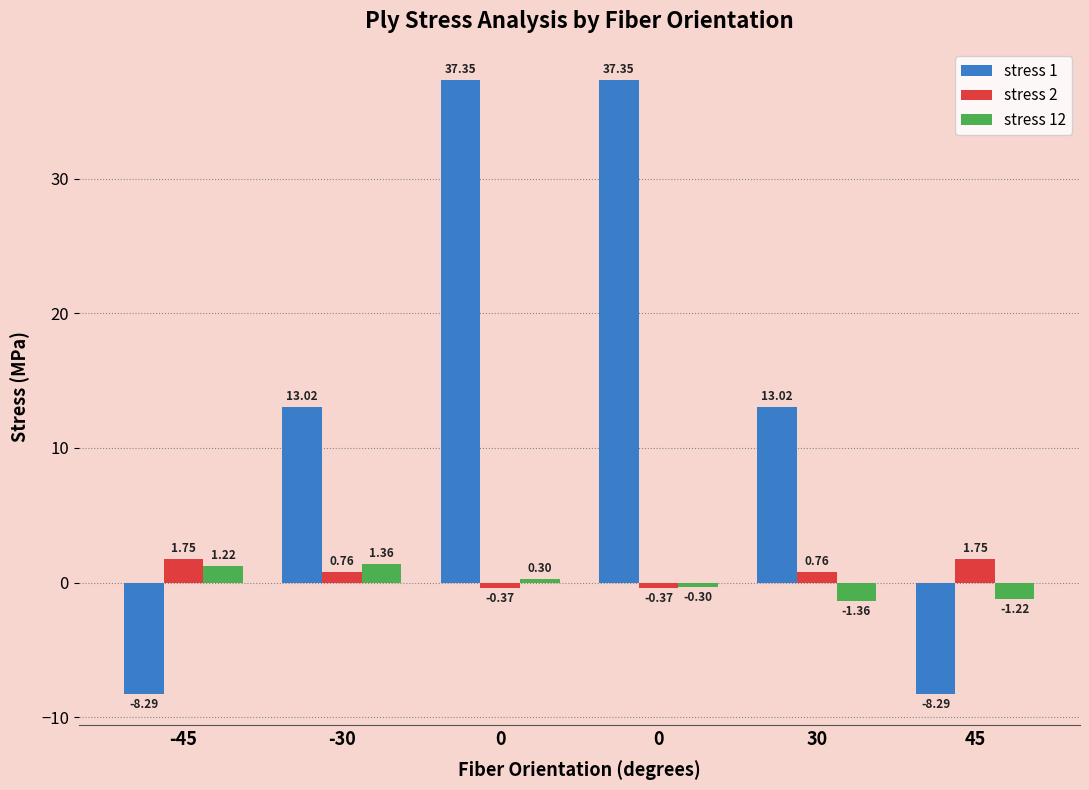

What is the highest value of the stress 12 series?

1.4